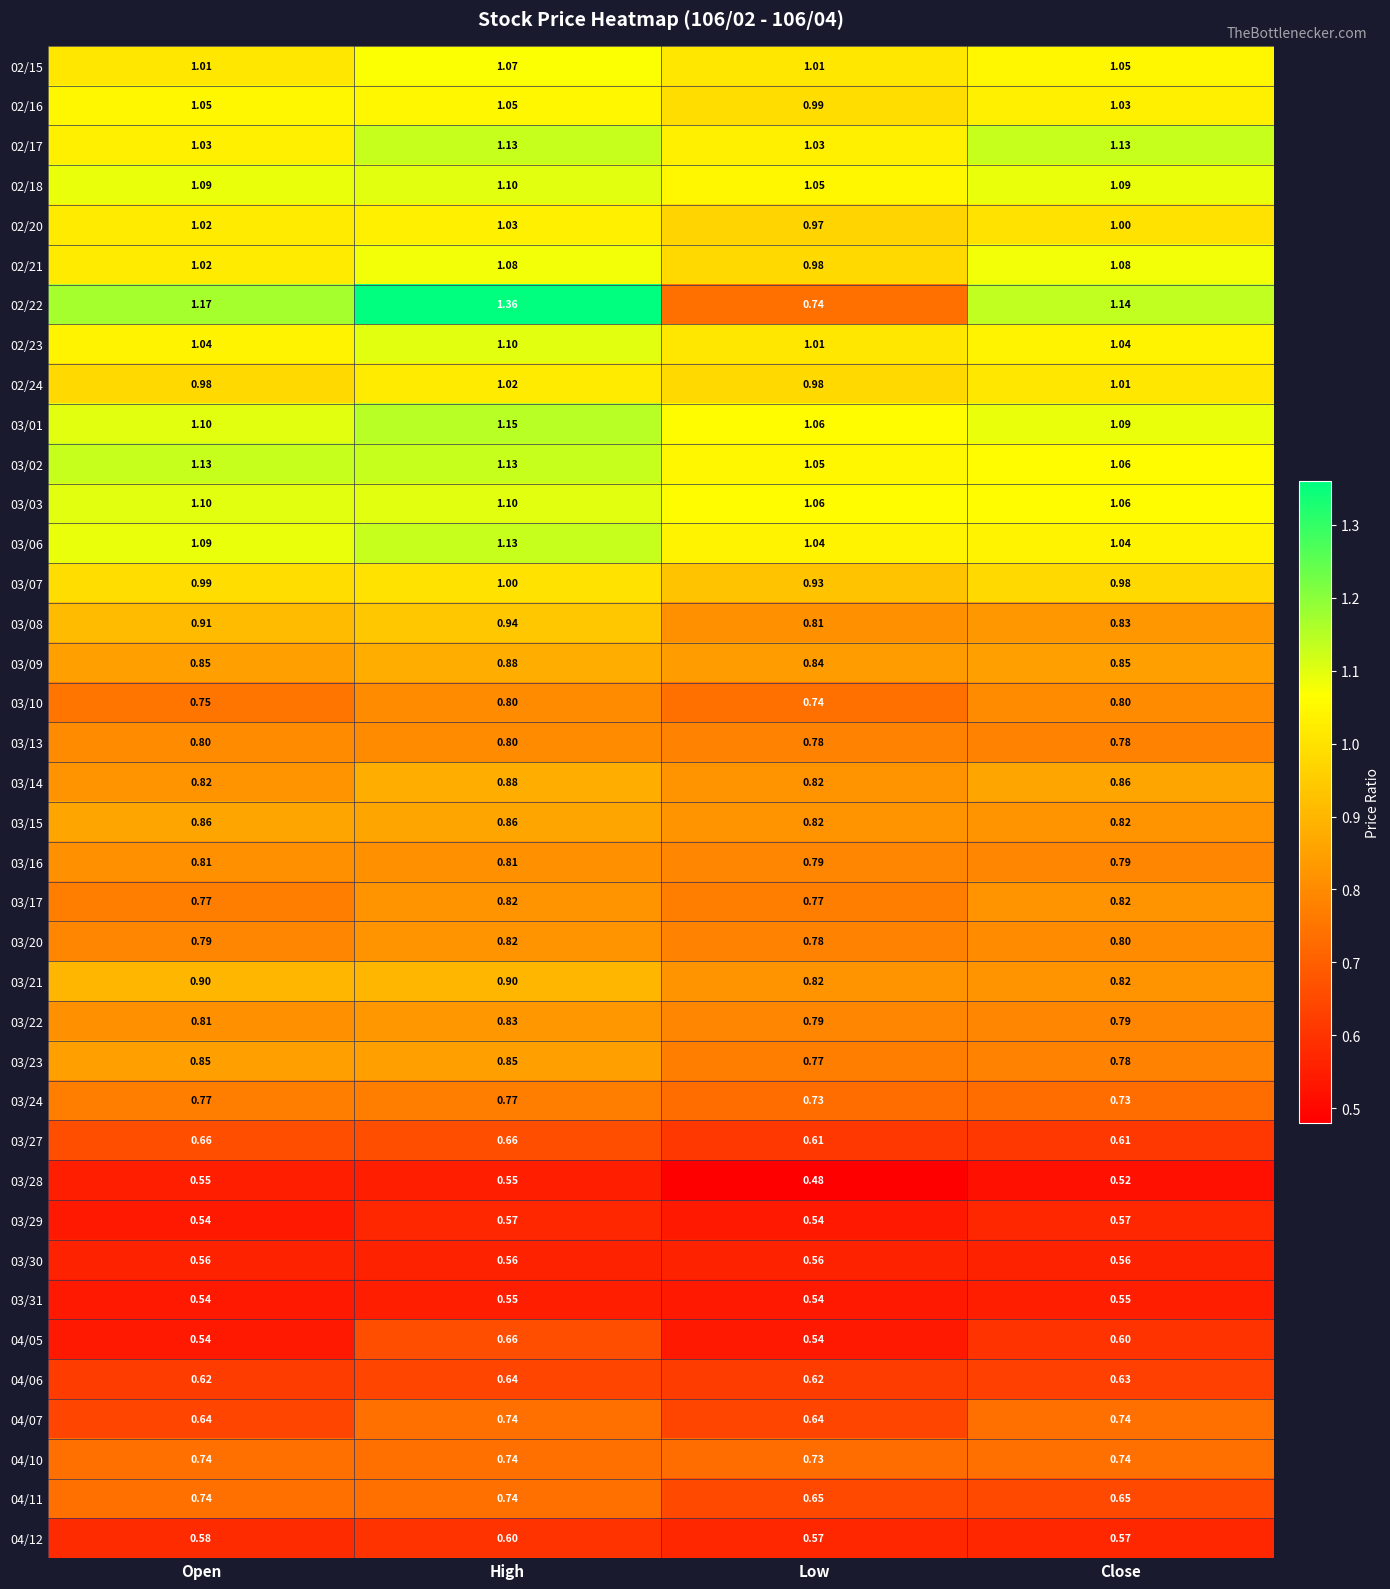

At which category is the sum across all series the highest?

High